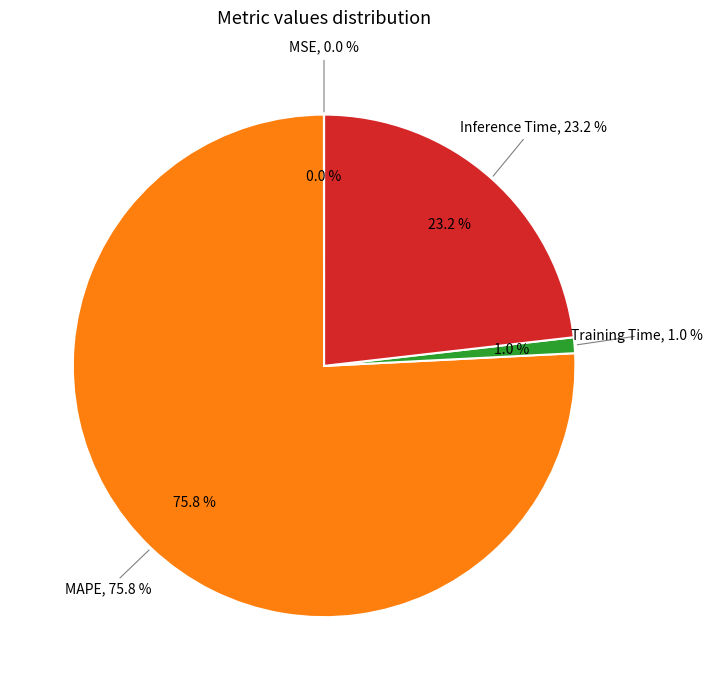

Which category has the biggest portion of the pie?

MAPE